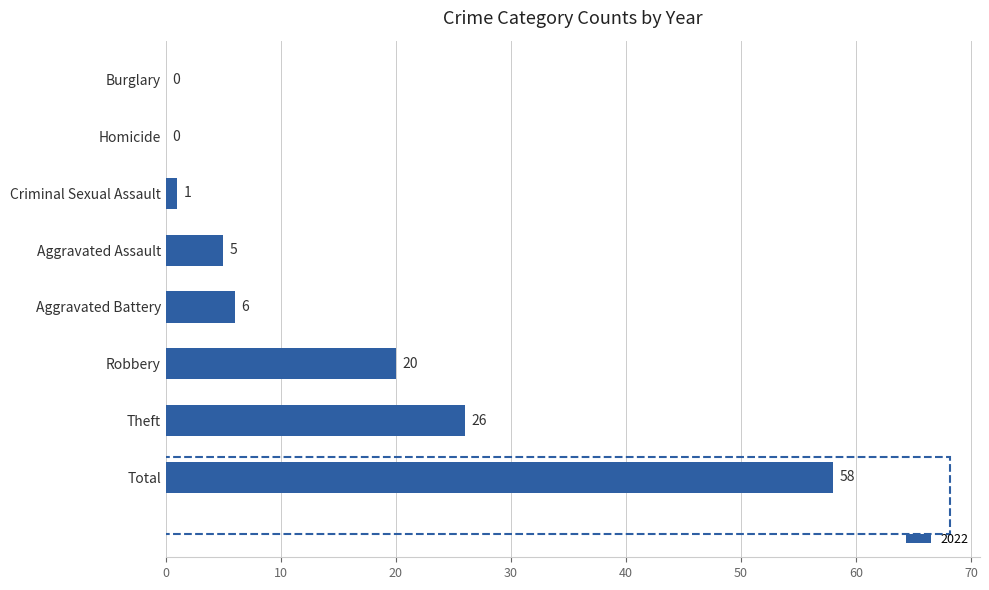

Count the number of categories in the chart.

8